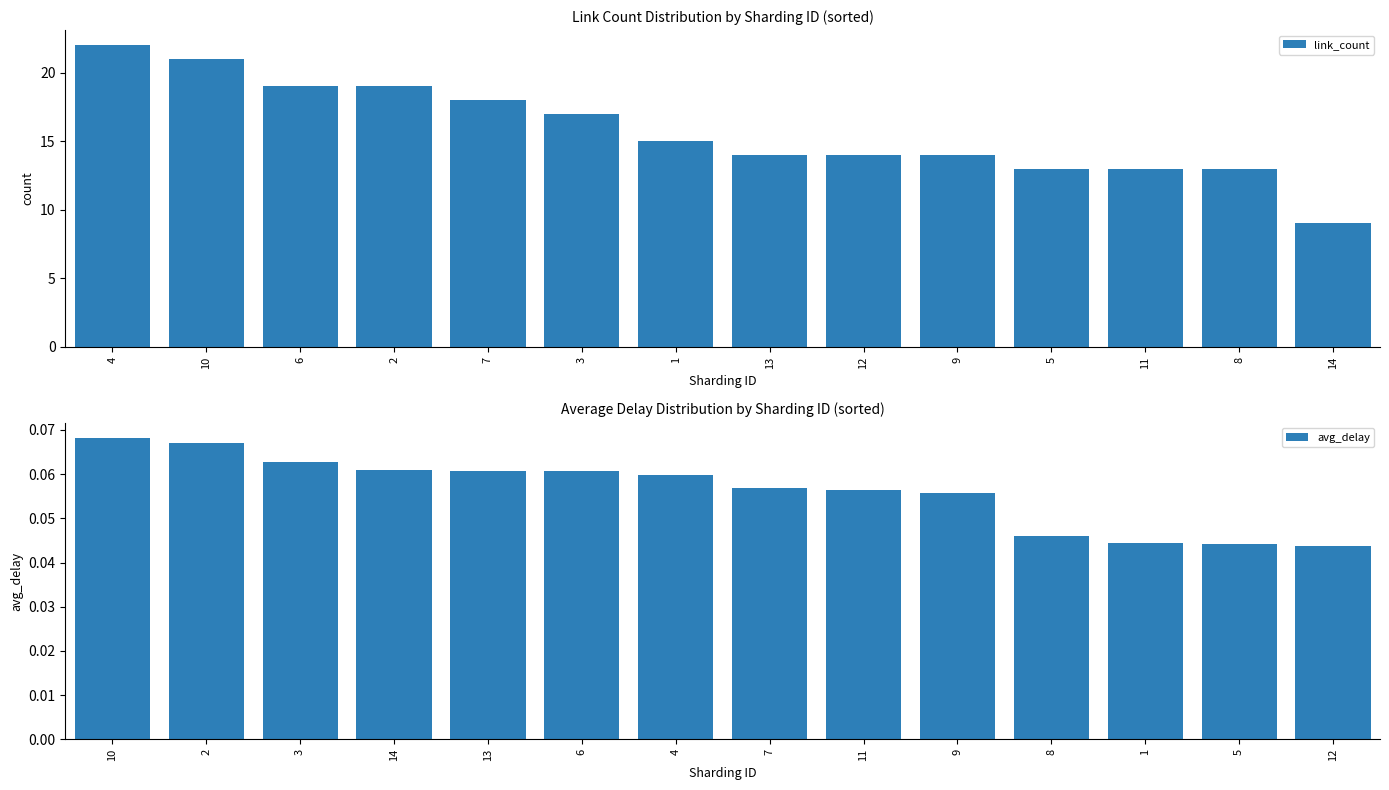

What is the difference between the maximum and minimum values in the link_count series?

13